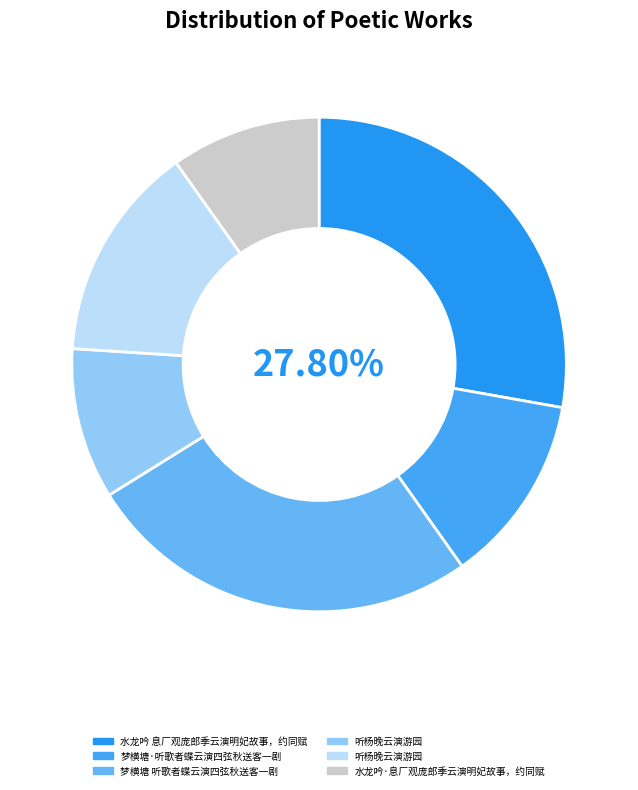

How many slices are in this pie chart?

6